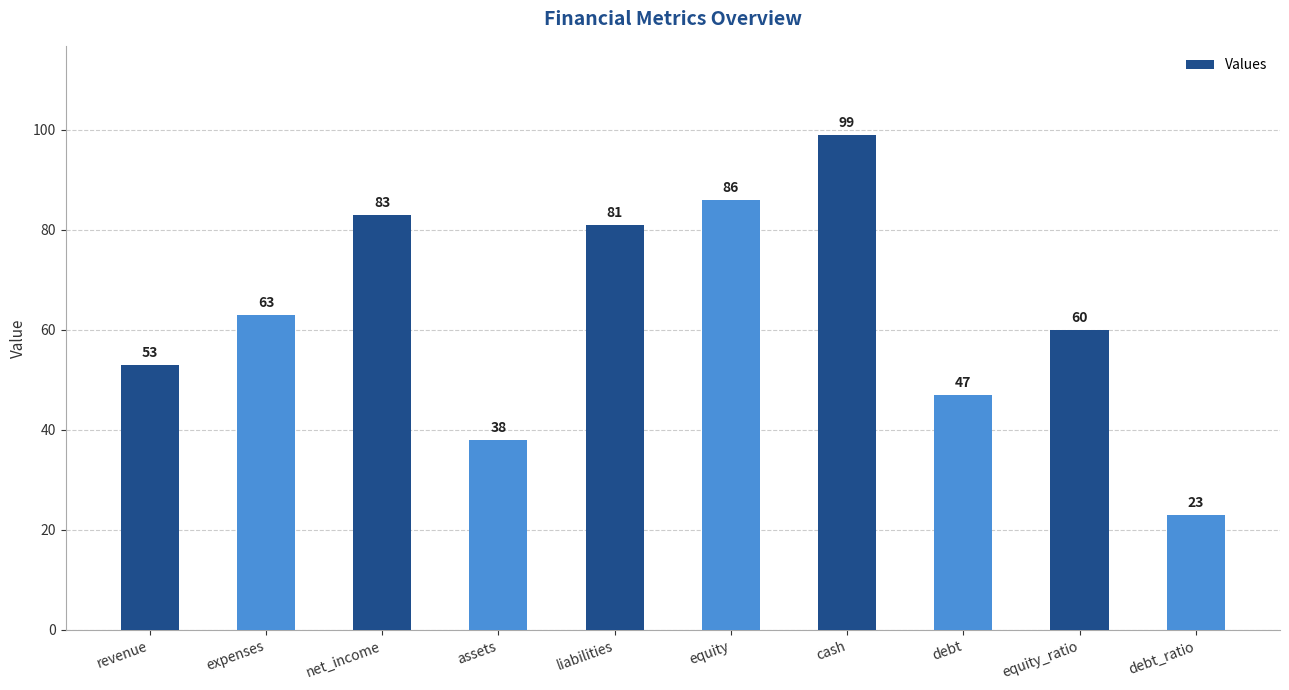

List the labels in order of value, smallest first.

debt_ratio, assets, debt, revenue, equity_ratio, expenses, liabilities, net_income, equity, cash